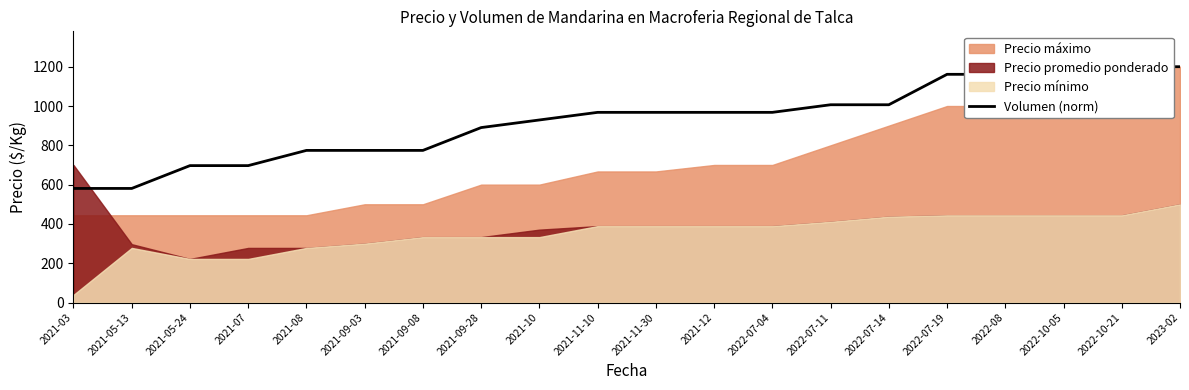

Where does the data first go above 967?

2021-11-10